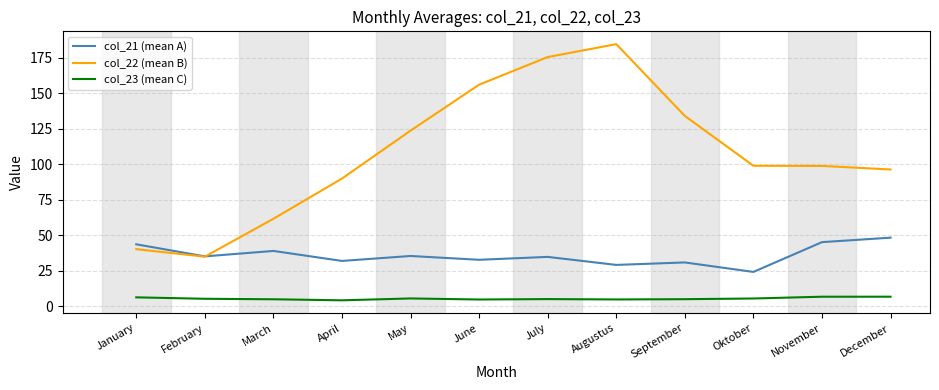

Is it true that col_21 (mean A) equals 43.6 at January?

True